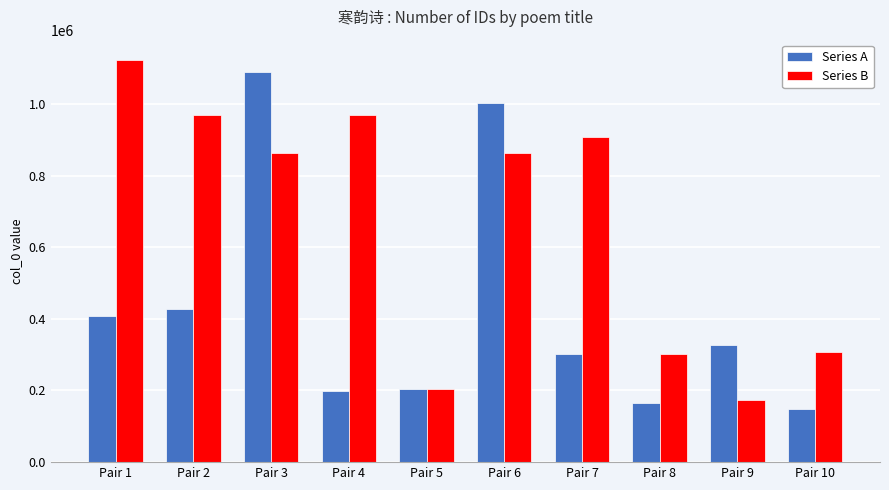

What are all the series names shown in the legend?

Series A, Series B